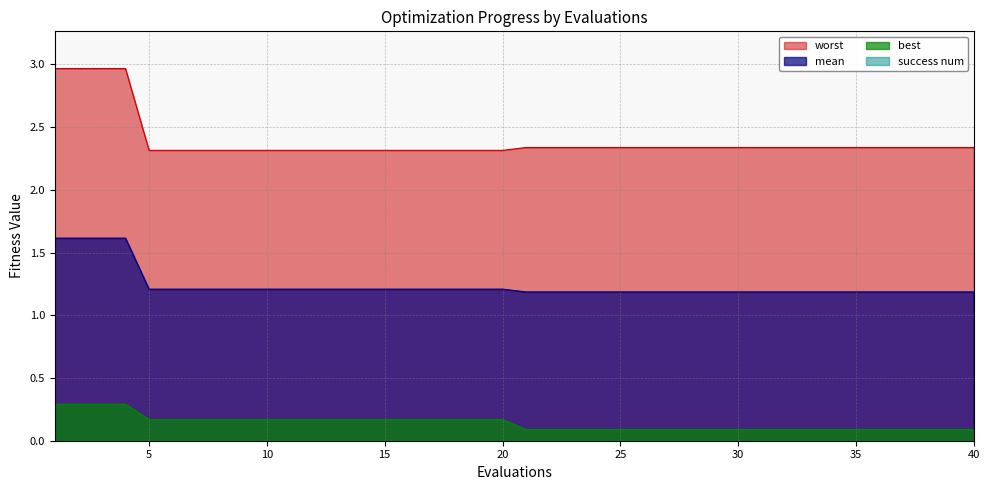

Rank the series by their average value, from highest to lowest.

worst, mean, best